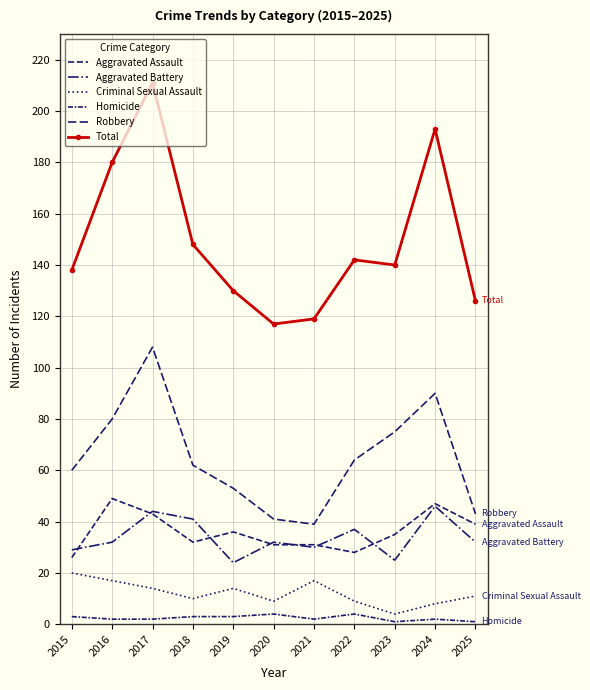

Between 2017 and 2025, which series saw the biggest shift?

Total